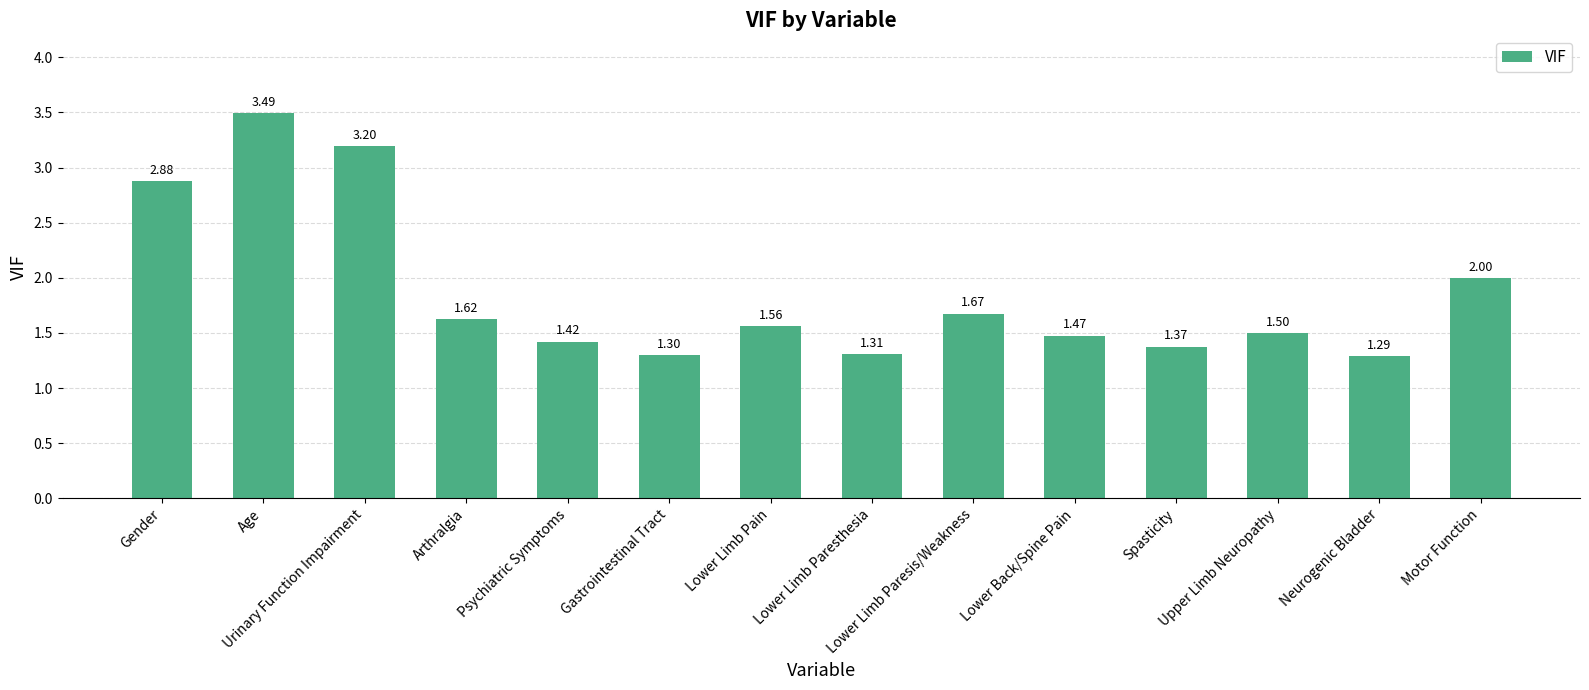

What is the sum of all values?

26.1